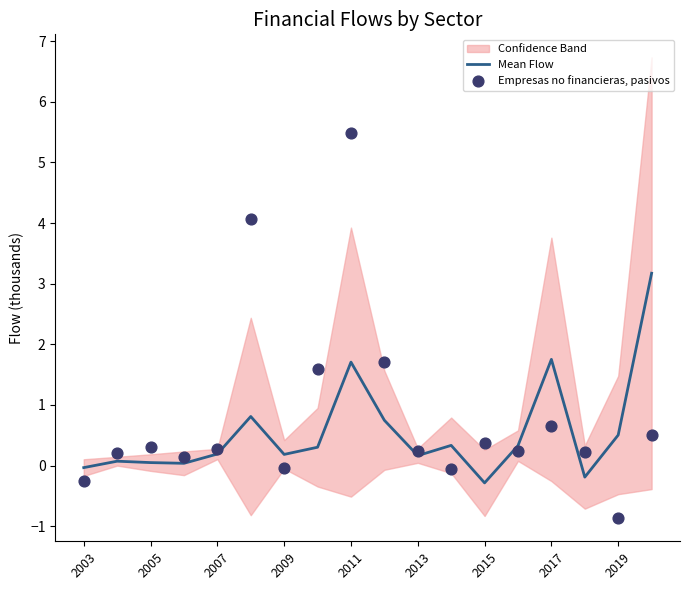

What is the lowest value of the Mean Flow series?

-0.3